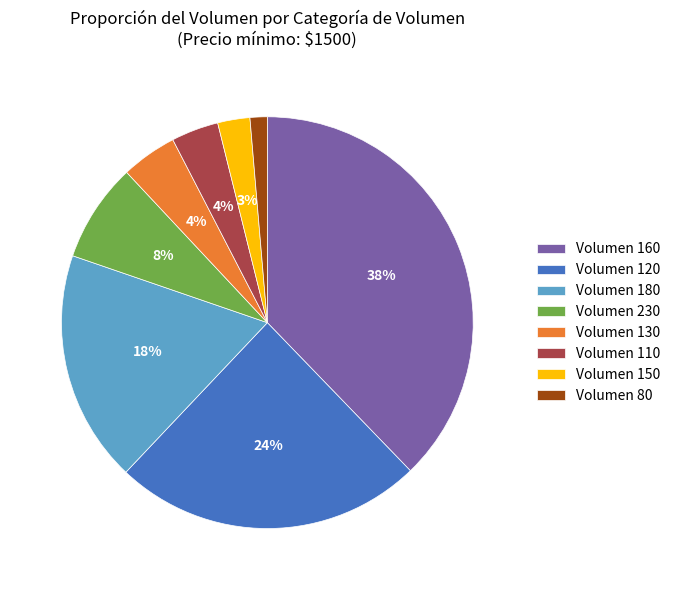

Count the number of slices in the pie.

8